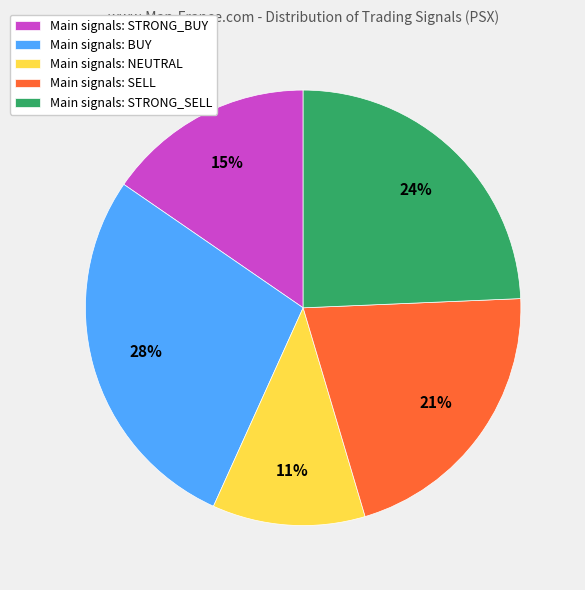

What percentage is the Main signals: BUY slice, to the nearest percent?

28%